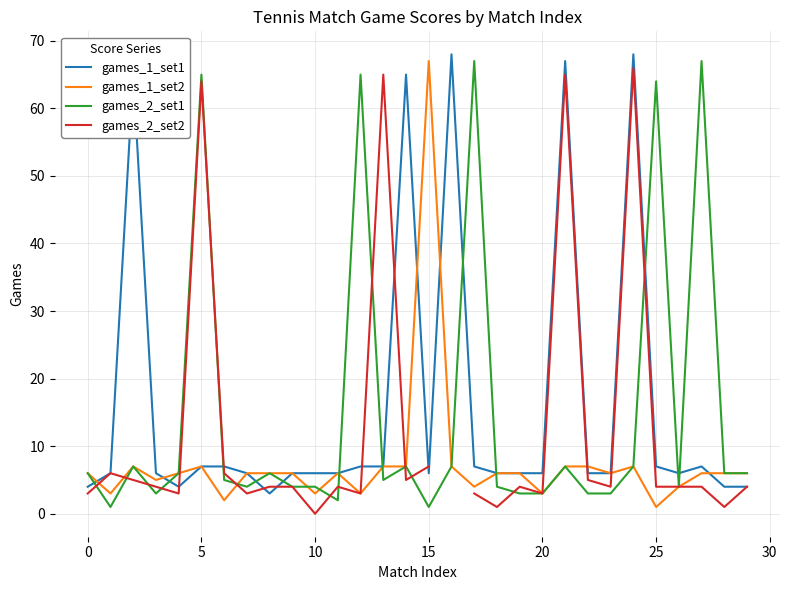

How many interior local peaks does the games_2_set1 series have?

9